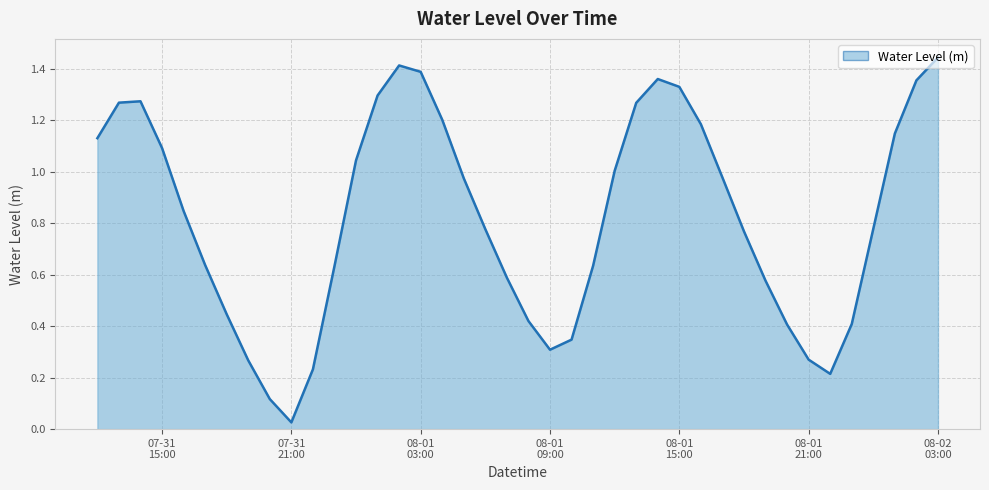

Reading right to left, list all the values displayed in this chart.

1.4	1.4	1.1	0.8	0.4	0.2	0.3	0.4	0.6	0.8	1.0	1.2	1.3	1.4	1.3	1.0	0.6	0.3	0.3	0.4	0.6	0.8	1.0	1.2	1.4	1.4	1.3	1.0	0.6	0.2	0.0	0.1	0.3	0.4	0.6	0.8	1.1	1.3	1.3	1.1